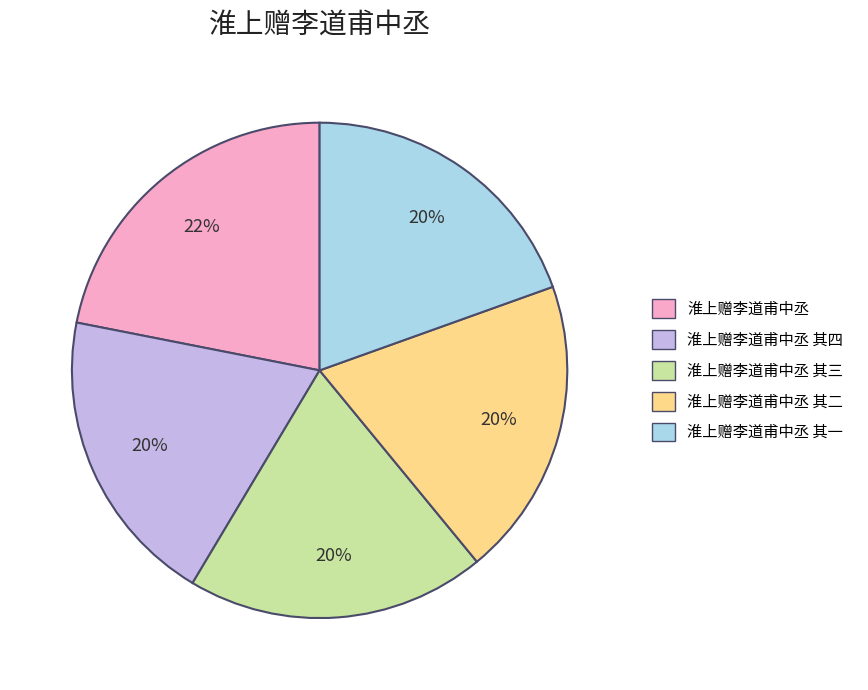

To the nearest percent, what is the average slice percentage?

20%